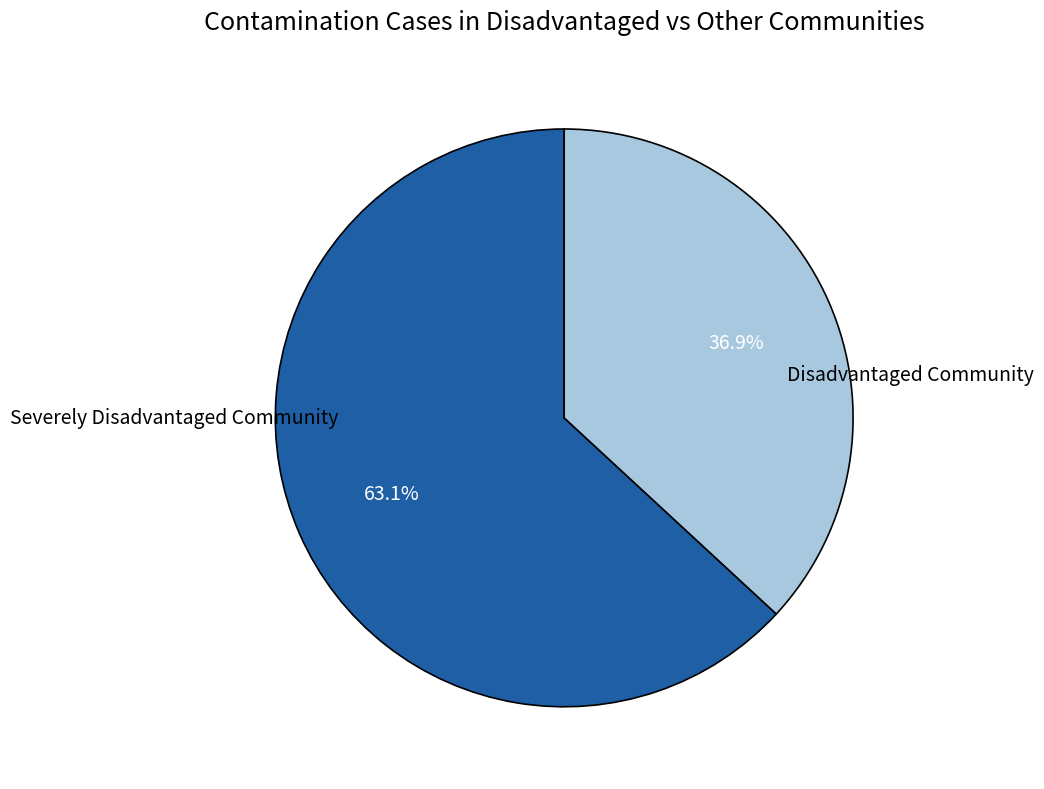

Is there a majority slice in this chart?

Yes